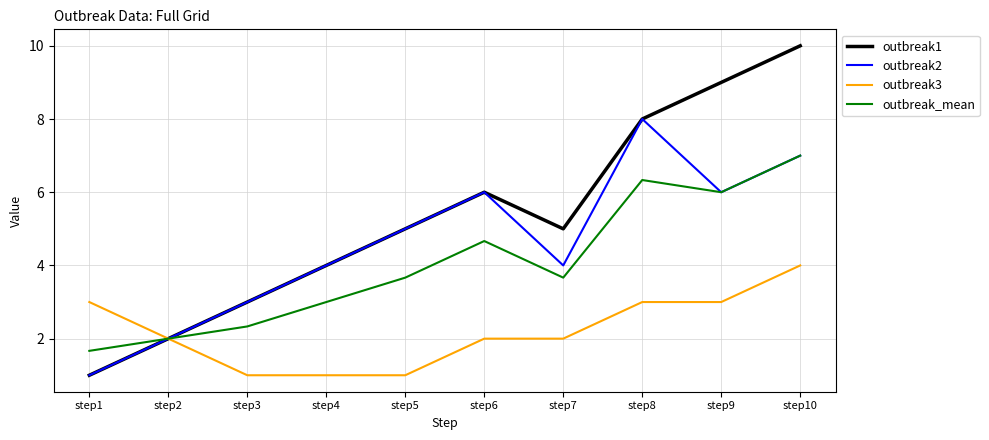

List the series in order of their peak value, lowest first.

outbreak3, outbreak_mean, outbreak2, outbreak1